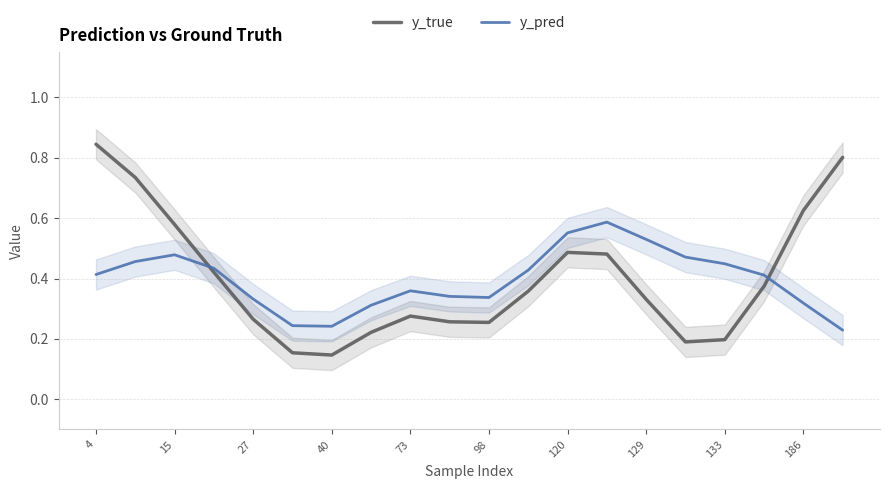

What are all the series names shown in the legend?

y_true, y_pred